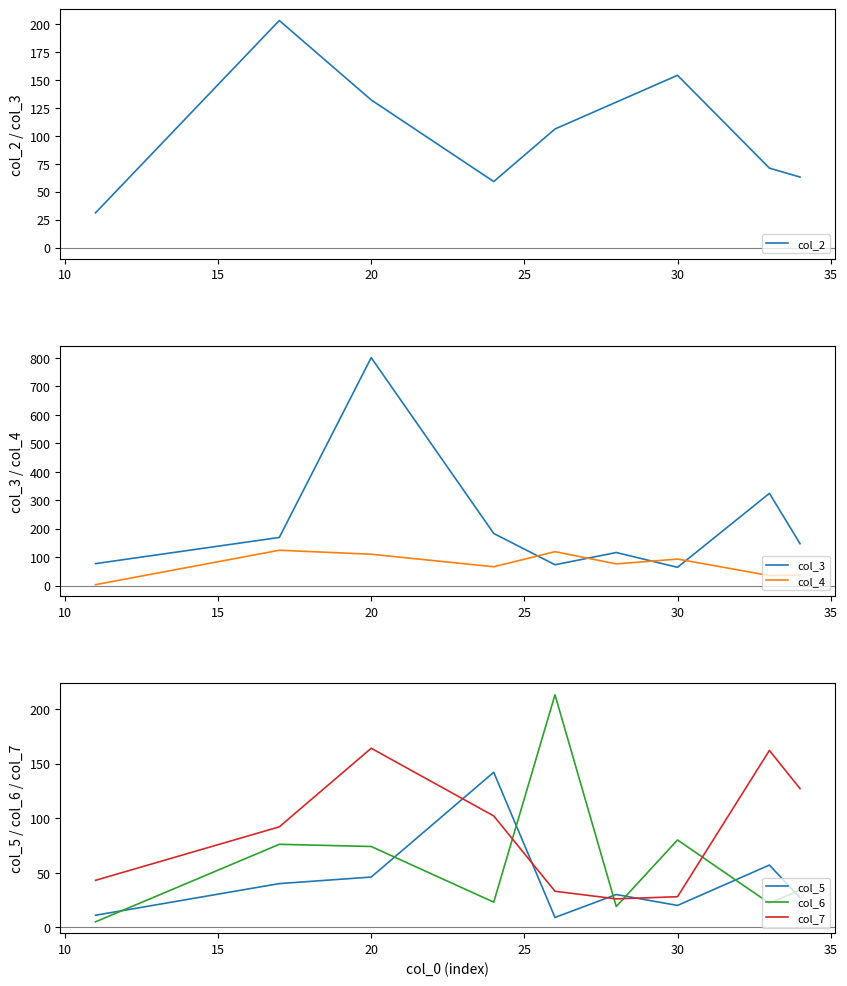

True or false: col_6 and col_7 intersect in this chart.

True